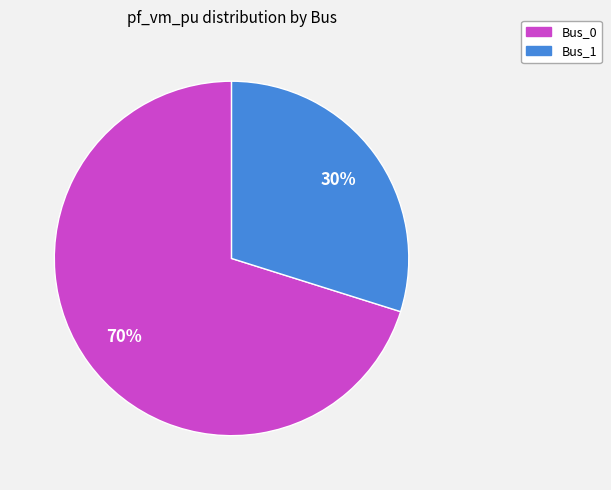

Count the number of slices in the pie.

2